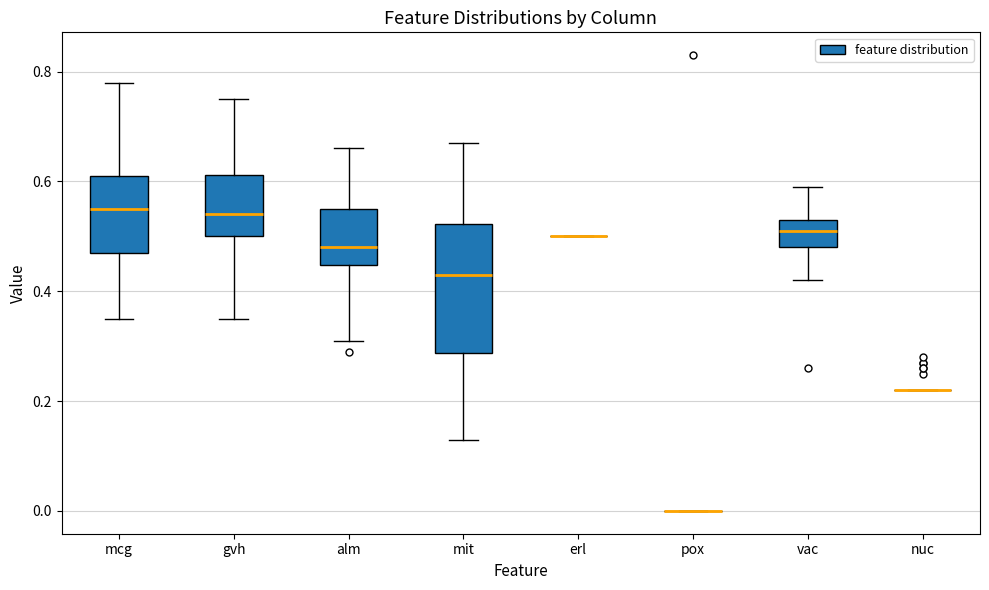

Comparing the boxes themselves (not the whiskers), which one is the tallest?

mit